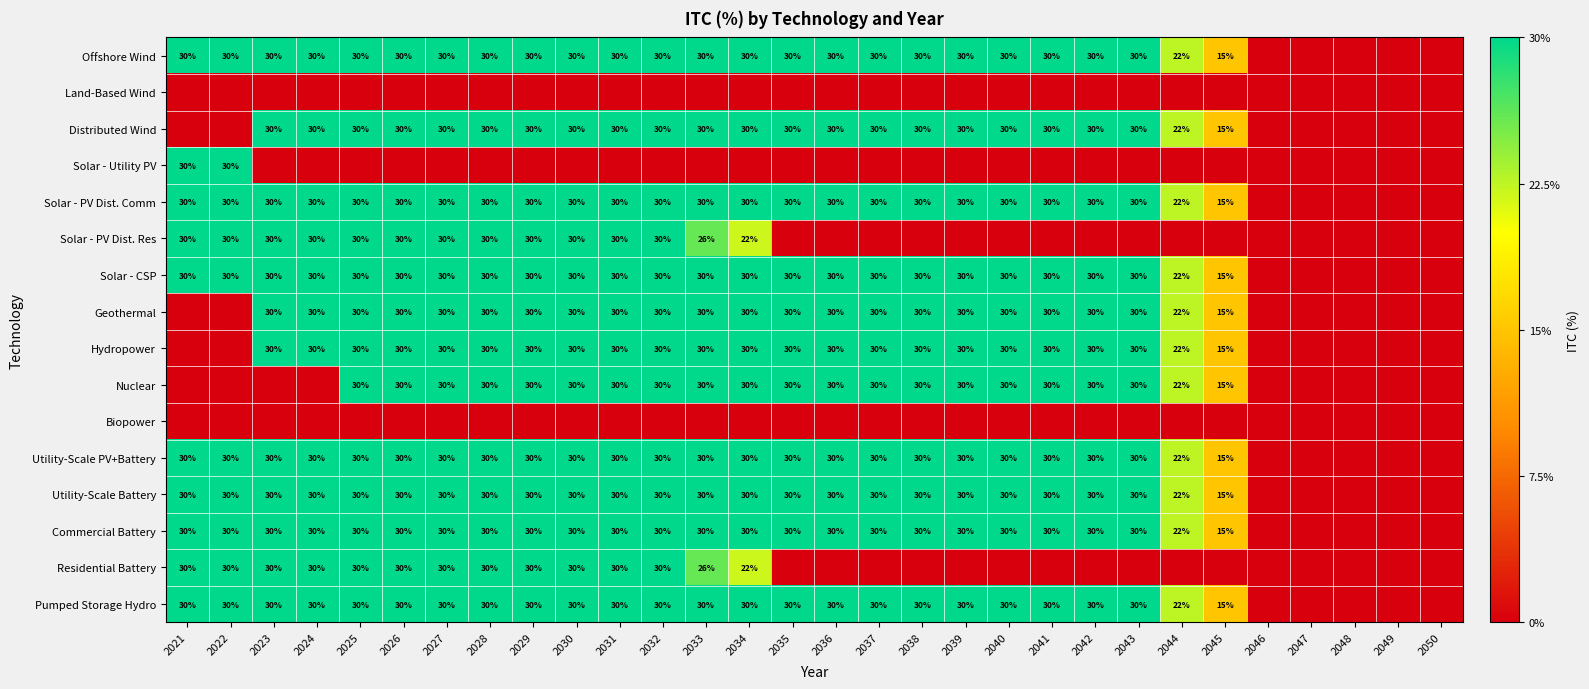

The value of Utility-Scale Battery at 2037 is 18. True or false?

False